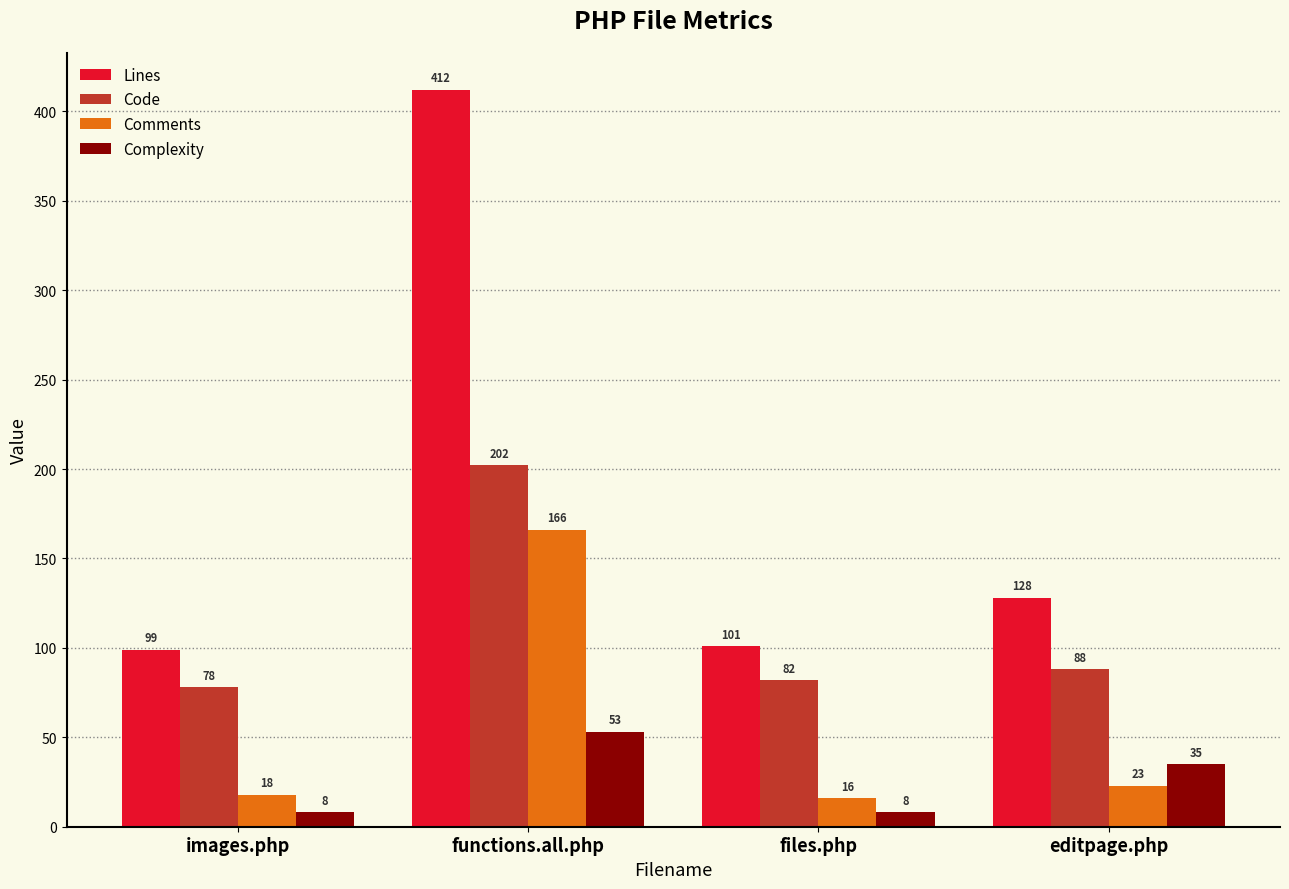

What is the lowest value of the Lines series?

99